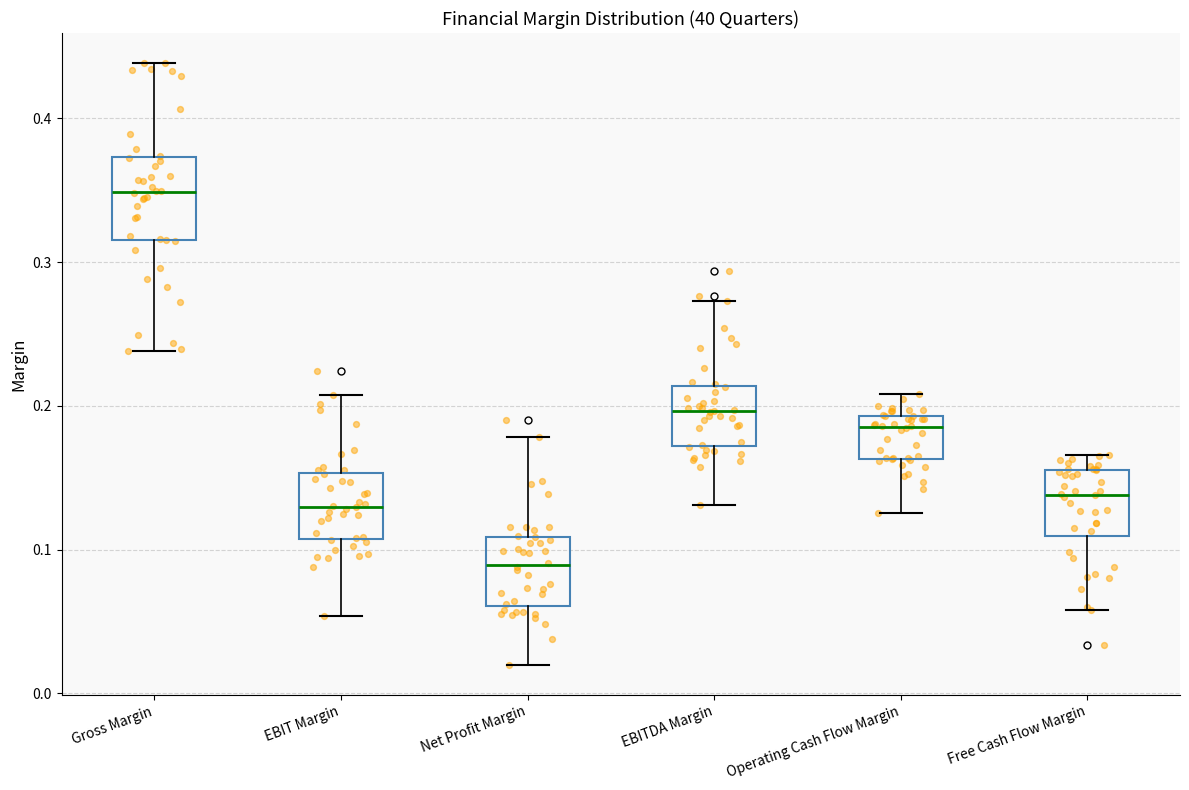

Reading left to right, read every box against the y-axis: the position of its median line, the range the box covers, and the ends of its whiskers. The values are not printed on the chart, so give them approximately, as read against the axis.

Gross Margin: median 0.35, box 0.32 to 0.37, whiskers 0.24 to 0.44
EBIT Margin: median 0.13, box 0.11 to 0.15, whiskers 0.05 to 0.21
Net Profit Margin: median 0.09, box 0.06 to 0.11, whiskers 0.02 to 0.18
EBITDA Margin: median 0.20, box 0.17 to 0.21, whiskers 0.13 to 0.27
Operating Cash Flow Margin: median 0.19 (just below the box's upper edge), box 0.16 to 0.19, whiskers 0.13 to 0.21
Free Cash Flow Margin: median 0.14, box 0.11 to 0.16, whiskers 0.06 to 0.17